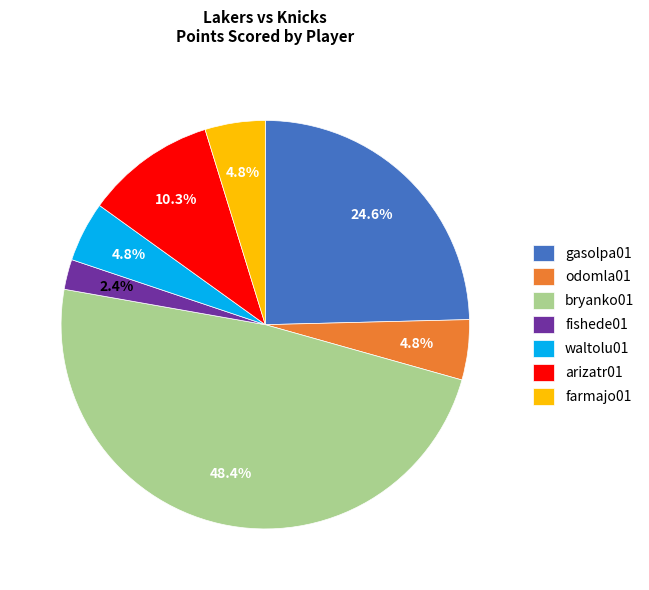

To the nearest percent, what is the combined percentage of fishede01 and farmajo01?

7%